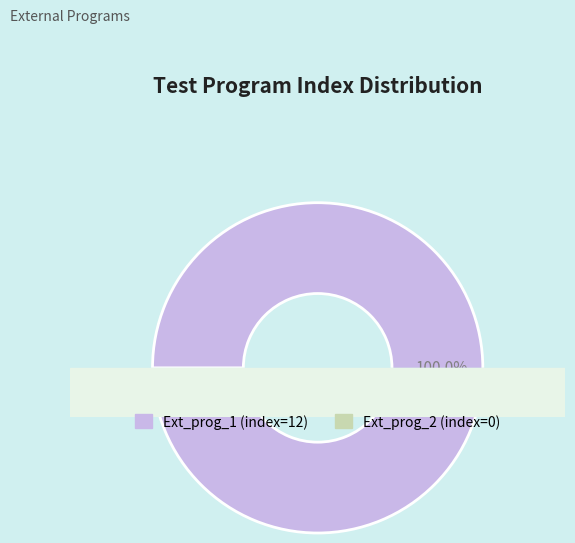

To the nearest percent, what is the average slice percentage?

50%